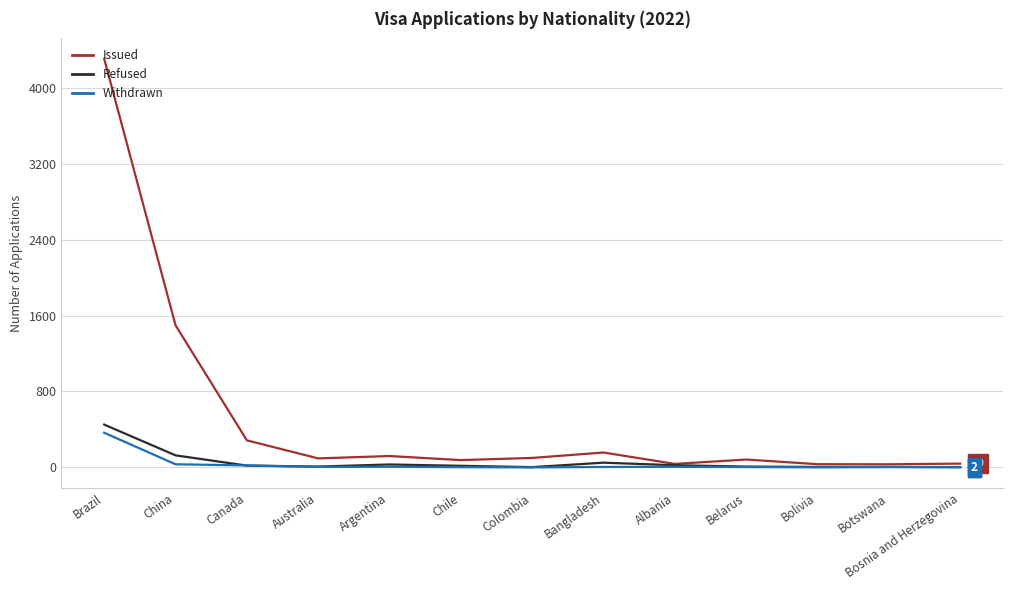

What is the spread (max minus min) of values at Bangladesh?

152